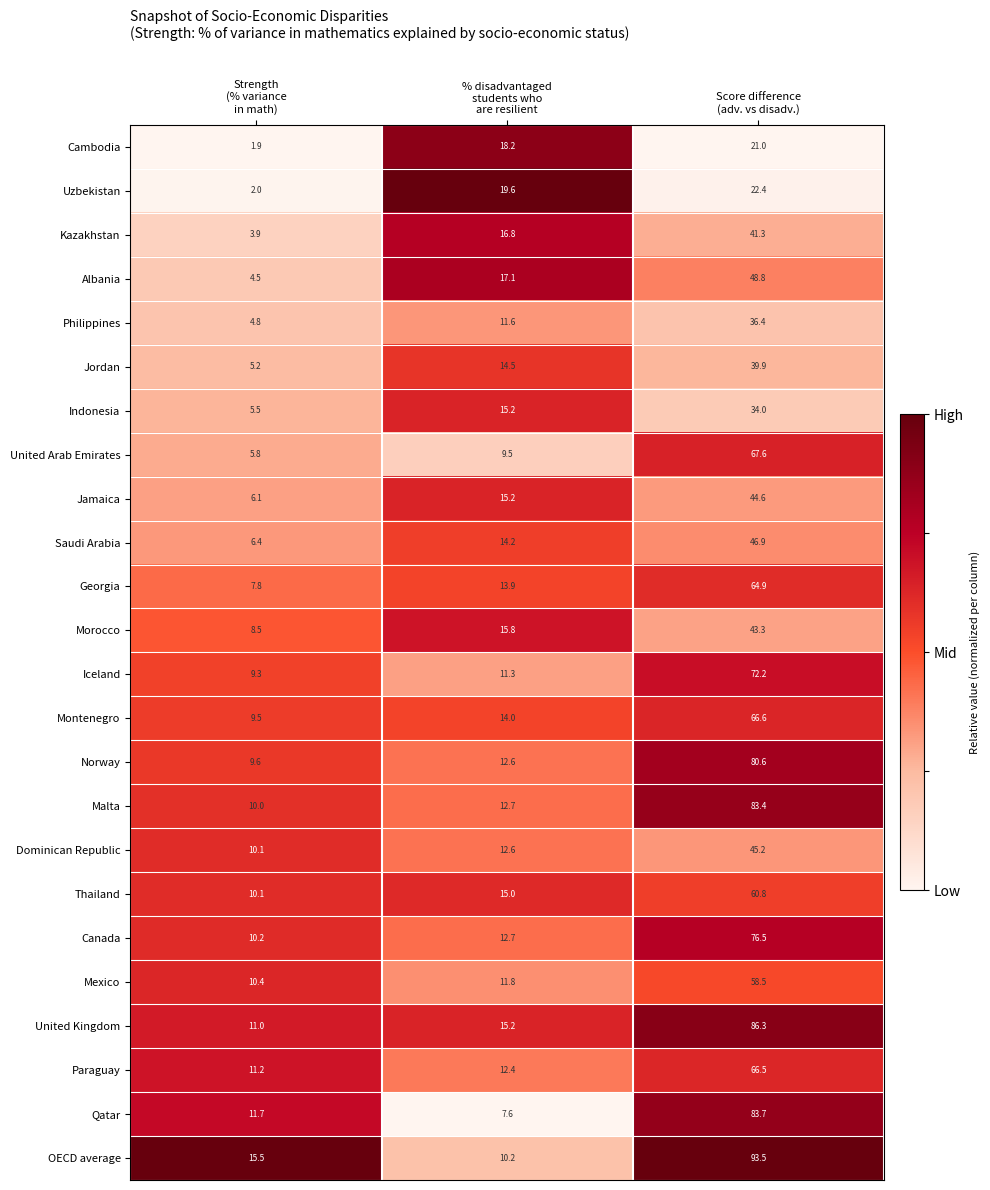

At which category is the sum across all series the highest?

Score difference
(adv. vs disadv.)